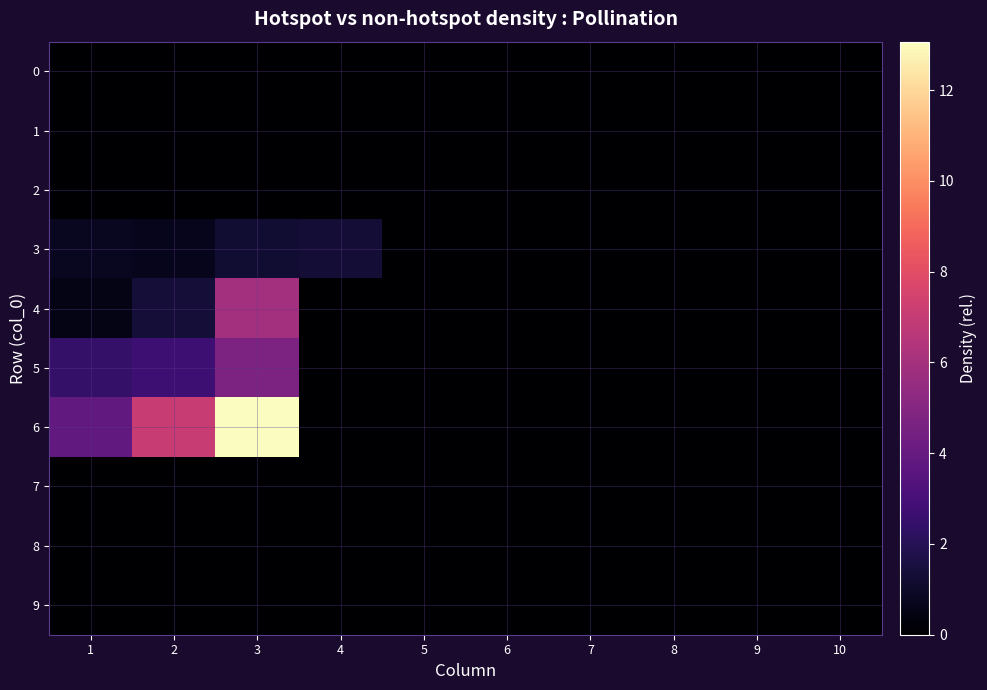

How many distinct data groups are displayed?

10